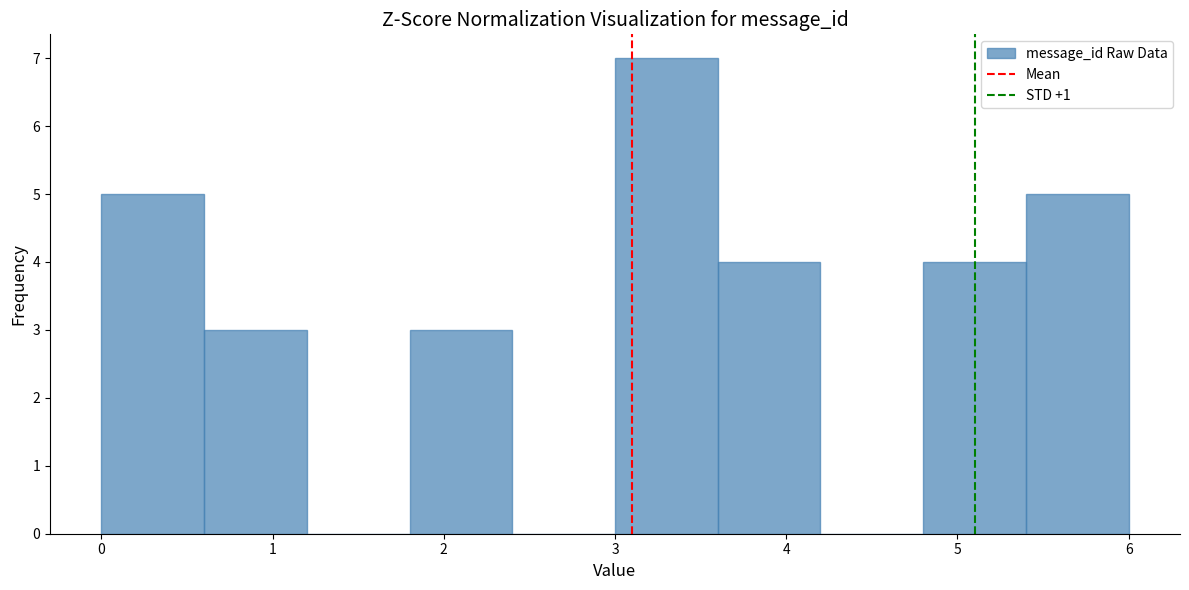

Reading left to right, transcribe this chart: for each bar, give the range it covers on the x-axis and its height. The values are not printed on the chart, so give them approximately, as read against the axis.

0.0 to 0.6: 5
0.6 to 1.2: 3
1.2 to 1.8: 0
1.8 to 2.4: 3
2.4 to 3.0: 0
3.0 to 3.6: 7
3.6 to 4.2: 4
4.2 to 4.8: 0
4.8 to 5.4: 4
5.4 to 6.0: 5